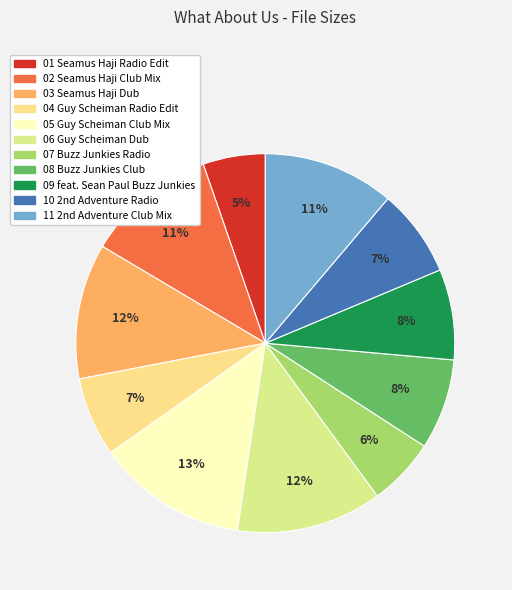

To the nearest percent, what percentage of the pie is 09 feat. Sean Paul Buzz Junkies?

8%